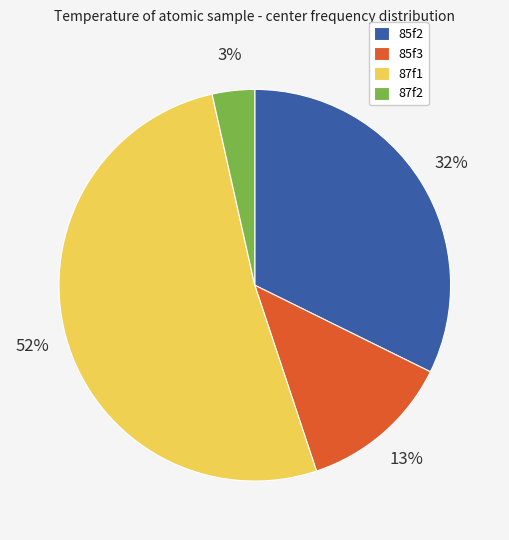

To the nearest percent, what is the difference between the 85f3 and 87f1 slice percentages?

39%